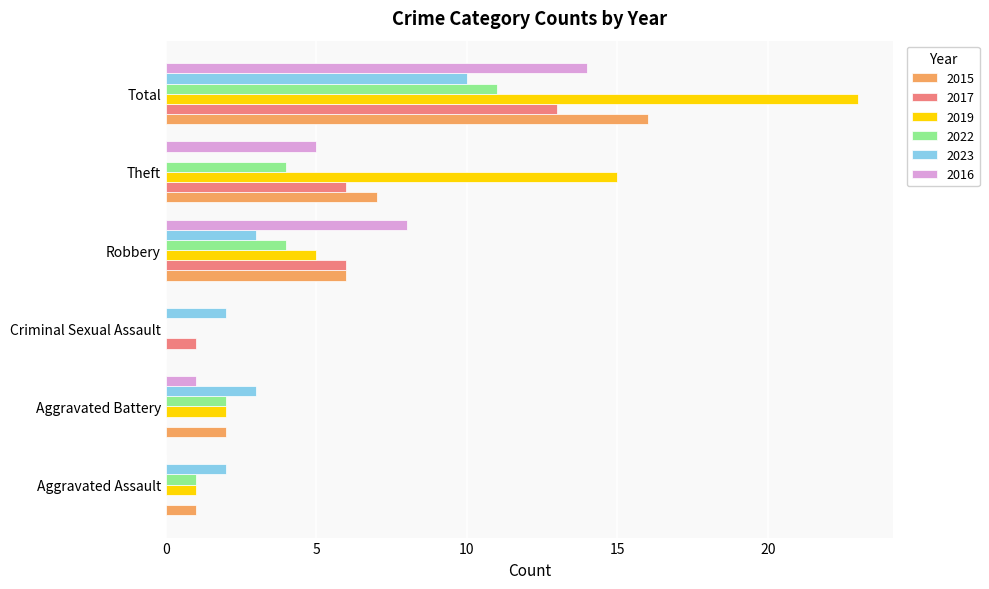

What is the maximum value shown in the chart?

23